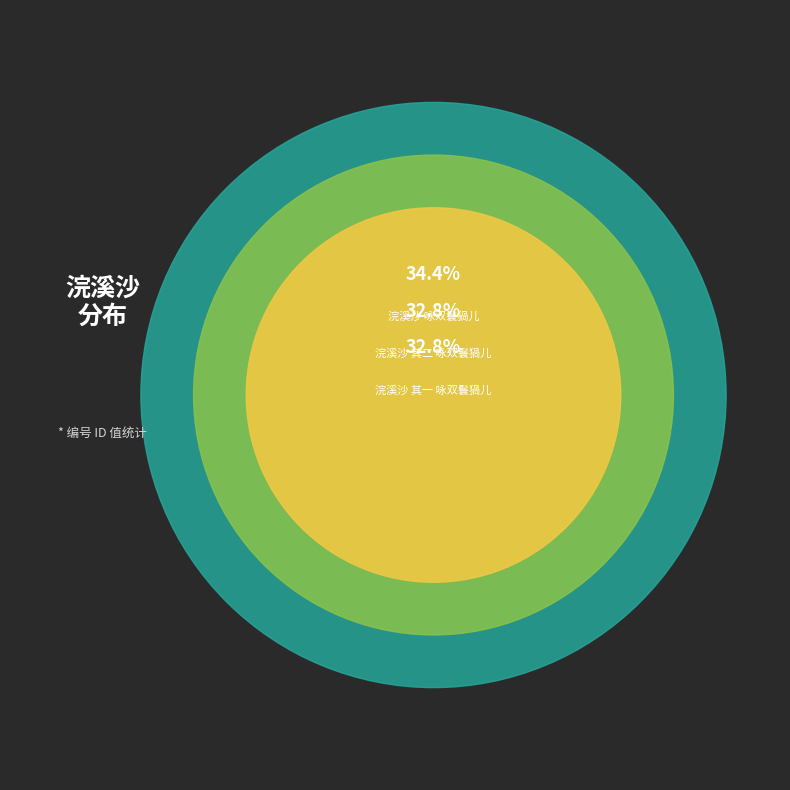

True or false: 浣溪沙 其一 咏双鬟猧儿 accounts for 33% of the total.

True